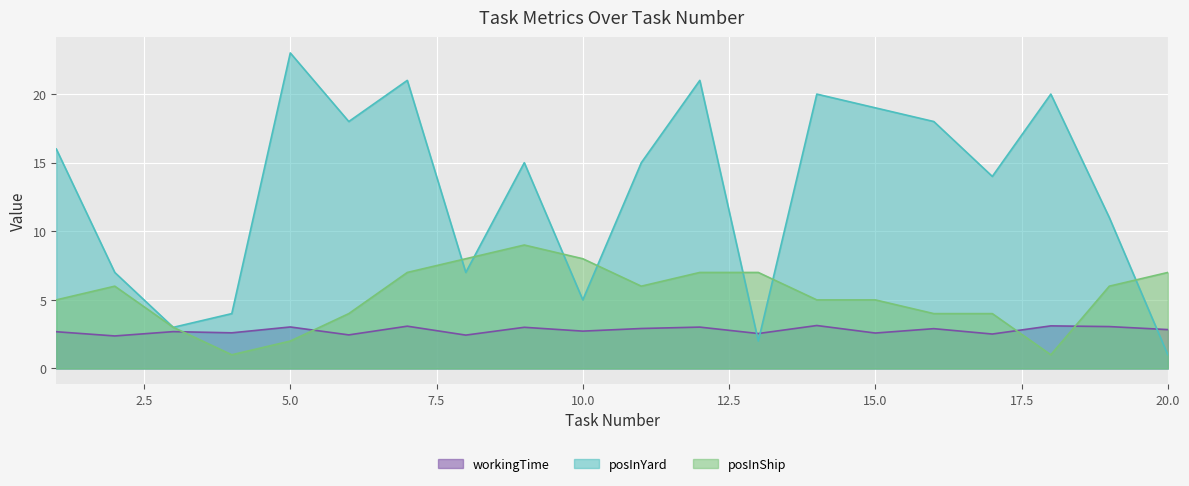

Where is posInShip nearest to the value 5?

1